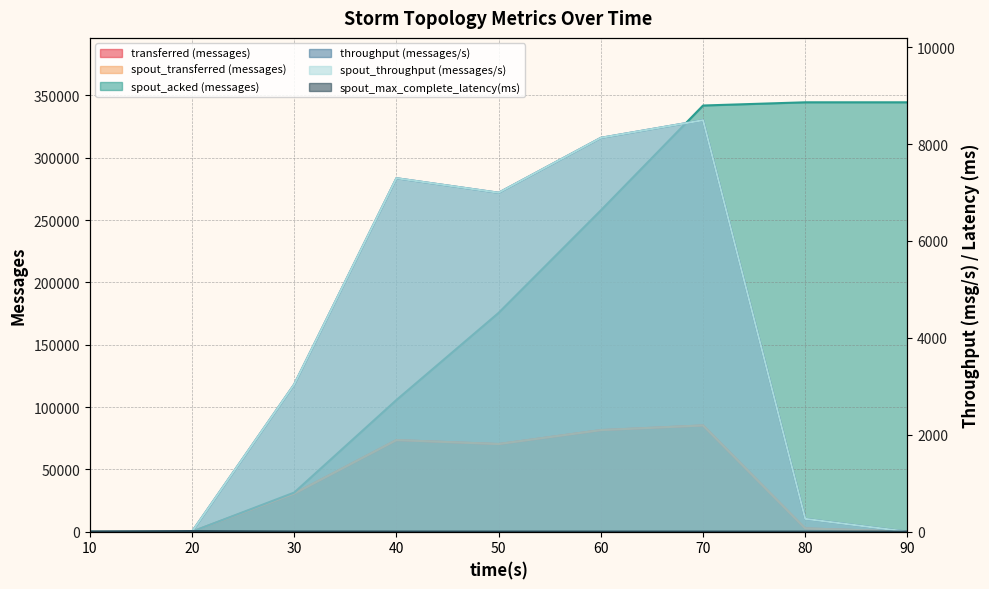

What is the value of the spout_max_complete_latency(ms) point at the 2nd from the left?

12.0